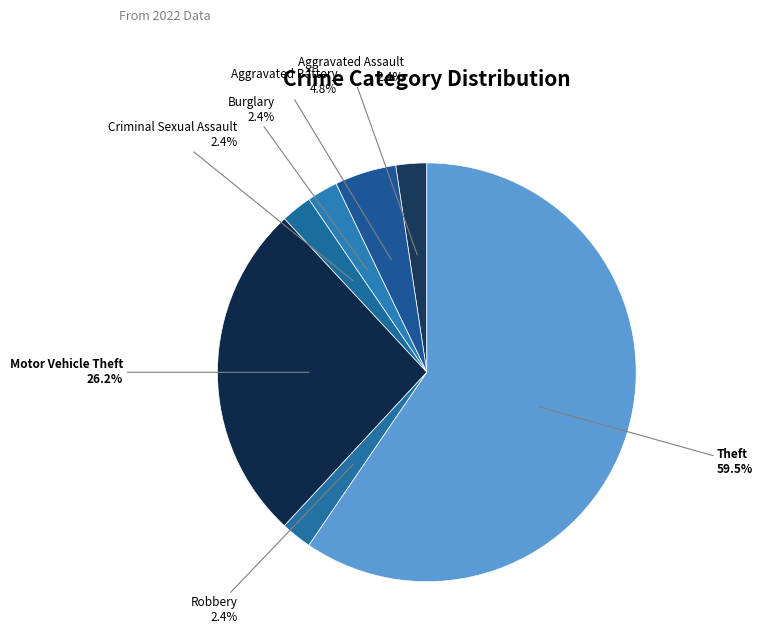

Which category has the biggest portion of the pie?

Theft